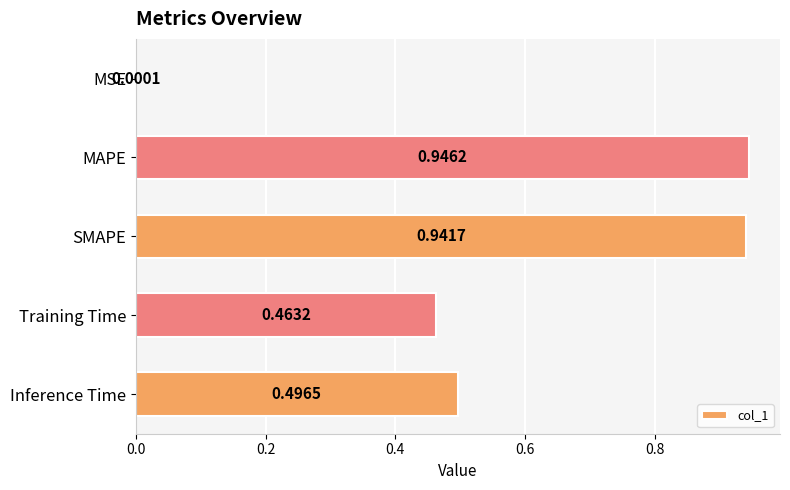

What is the sum of all values?

2.8